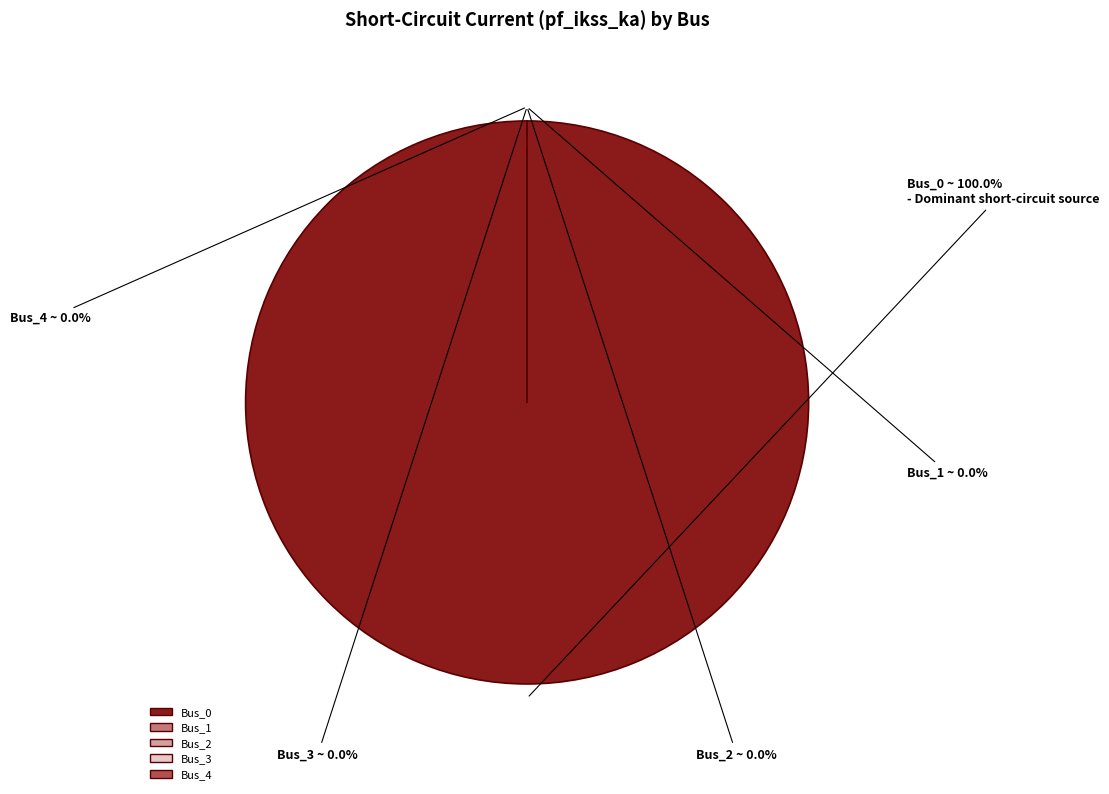

How many segments does this pie chart have?

5